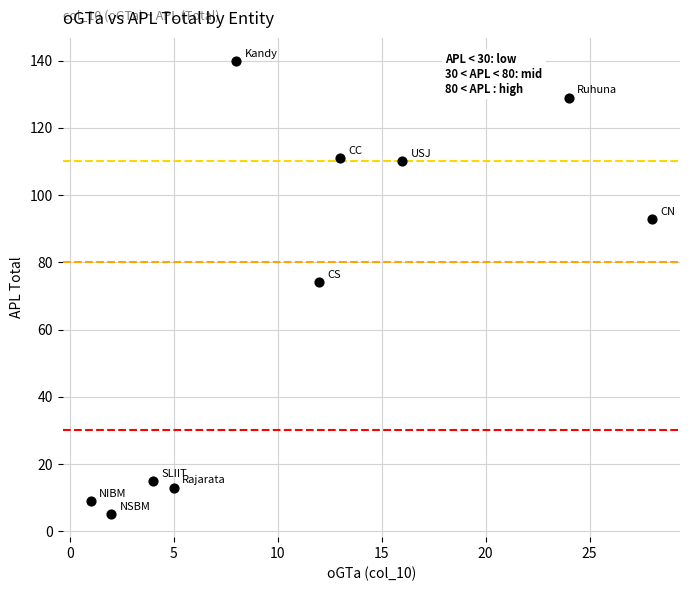

What is the range of X values (max minus min)?

27